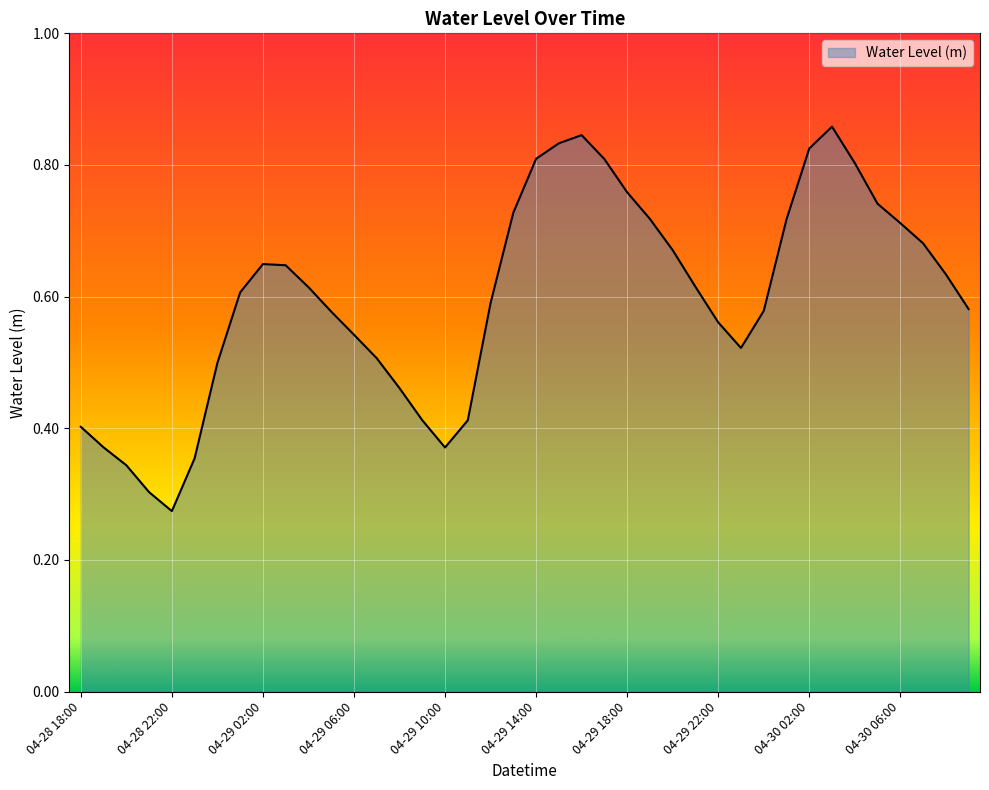

What is the value of the 3rd point from the left?

0.3